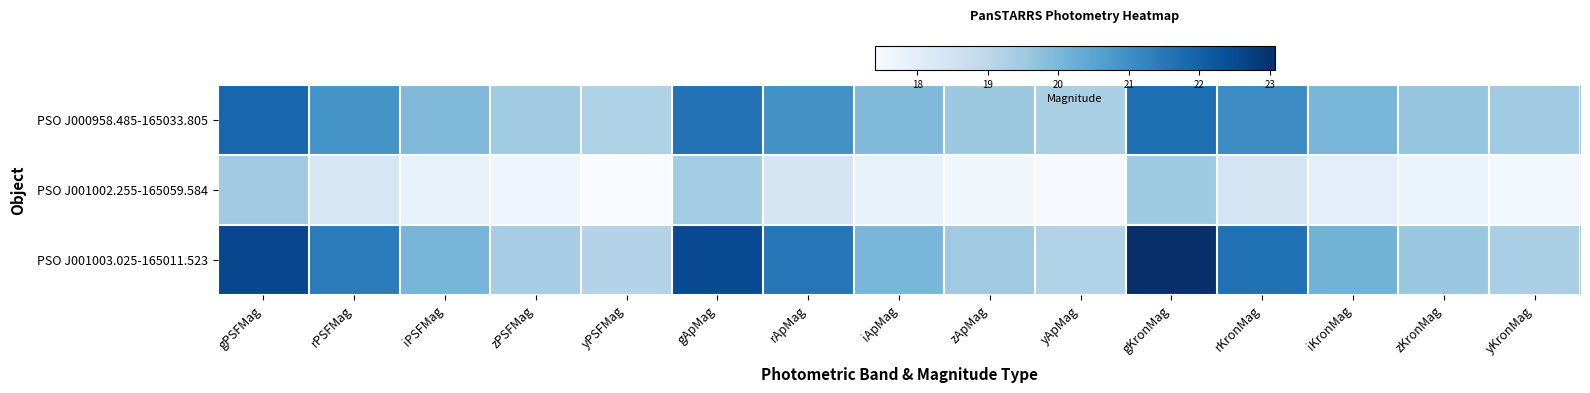

At which category does the chart reach its peak across all series?

gKronMag